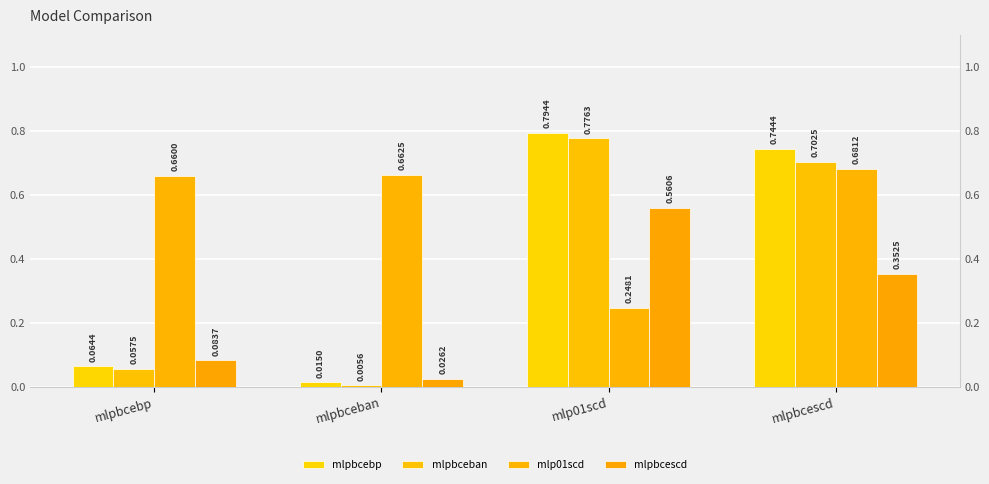

Reading left to right, transcribe all the data shown in this chart.

mlpbcebp: mlpbcebp=0.1	mlpbceban=0.0	mlp01scd=0.8	mlpbcescd=0.7
mlpbceban: mlpbcebp=0.1	mlpbceban=0.0	mlp01scd=0.8	mlpbcescd=0.7
mlp01scd: mlpbcebp=0.7	mlpbceban=0.7	mlp01scd=0.2	mlpbcescd=0.7
mlpbcescd: mlpbcebp=0.1	mlpbceban=0.0	mlp01scd=0.6	mlpbcescd=0.4